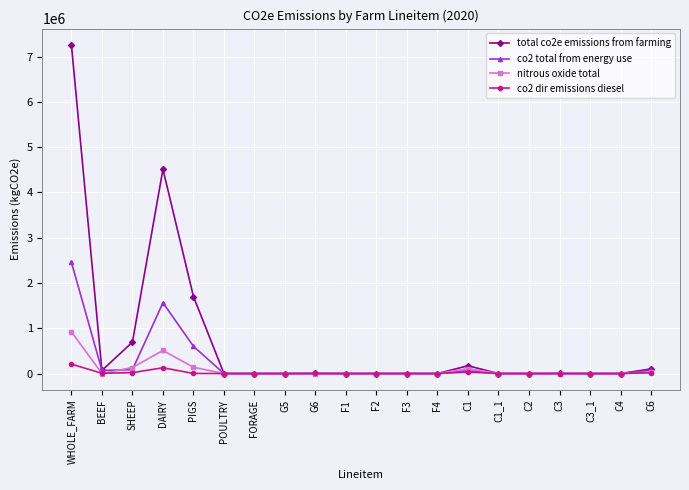

The value of total co2e emissions from farming at PIGS is 1701064.6. True or false?

True